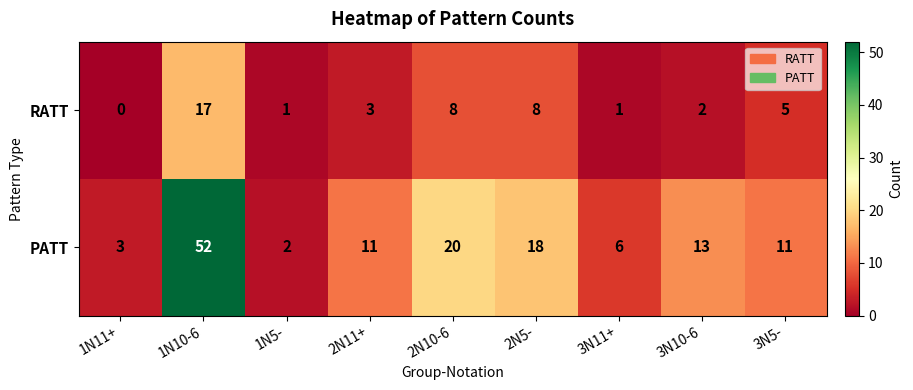

Which series has the widest spread of values?

PATT